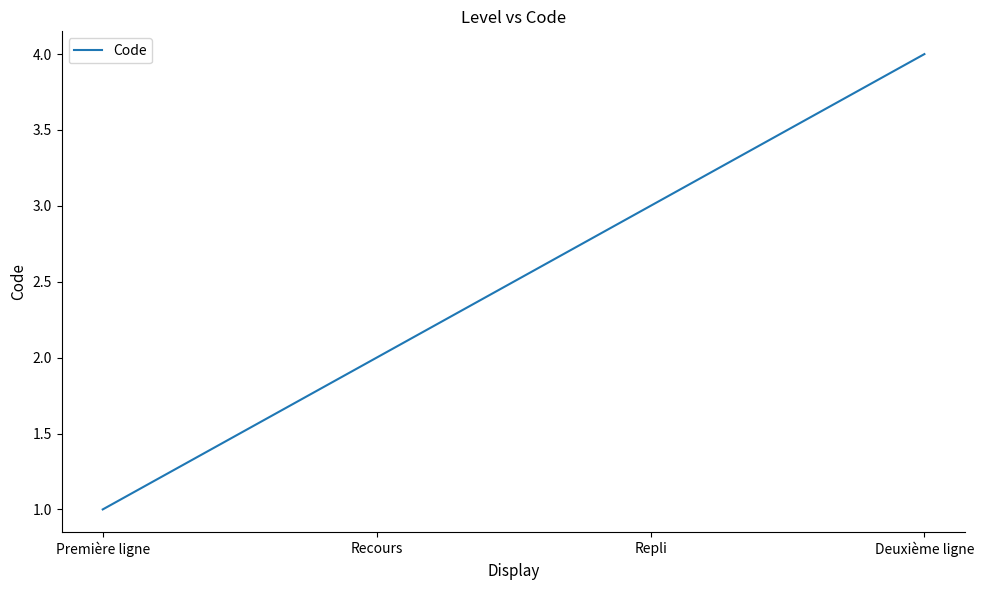

Is this an area chart (filled region under the line)?

No